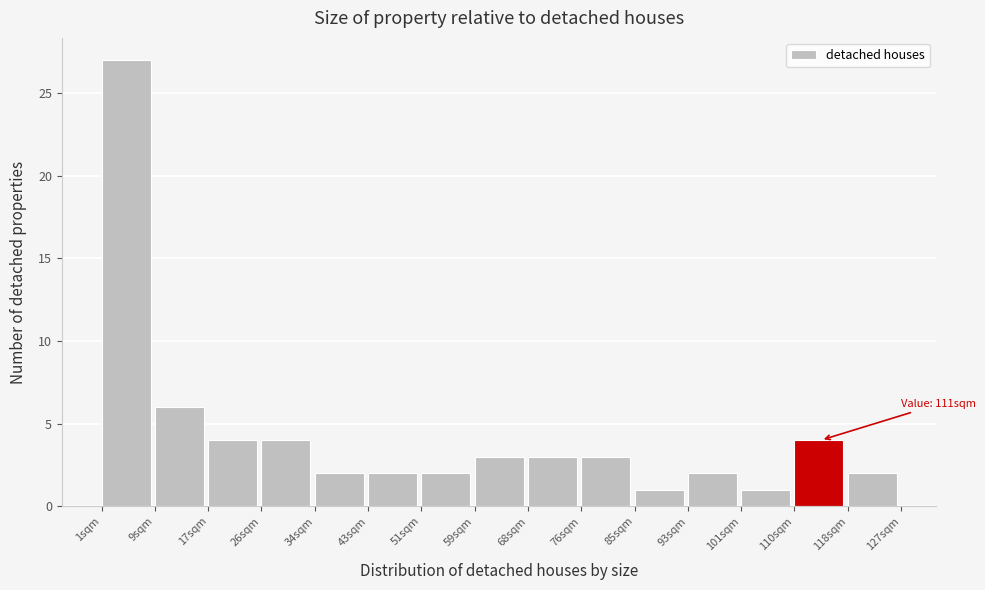

Which range on the x-axis has the tallest bar?

1.0 to 9.4